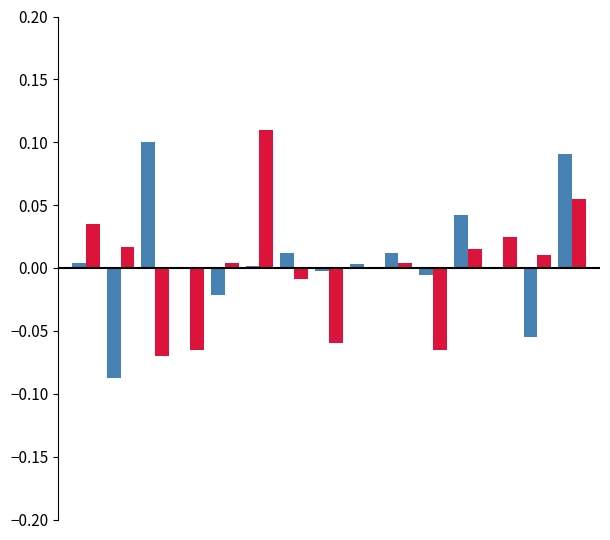

Count the number of categories in the chart.

15